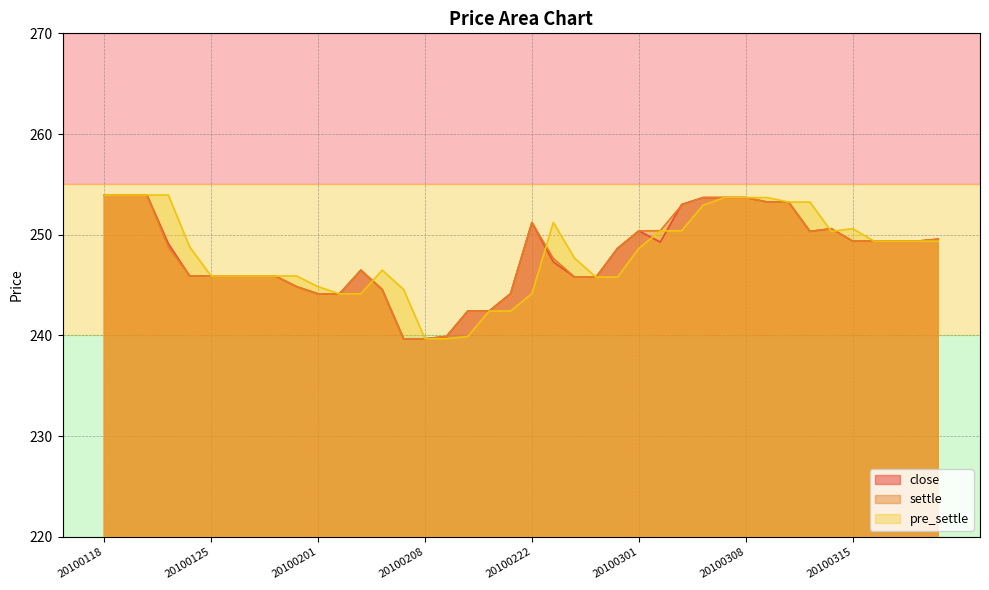

List the labels in order of pre_settle value, smallest first.

20100208, 20100209, 20100210, 20100211, 20100212, 20100202, 20100203, 20100222, 20100205, 20100201, 20100225, 20100226, 20100125, 20100126, 20100127, 20100128, 20100129, 20100204, 20100224, 20100301, 20100122, 20100316, 20100317, 20100318, 20100319, 20100312, 20100302, 20100303, 20100315, 20100223, 20100304, 20100311, 20100310, 20100305, 20100308, 20100309, 20100118, 20100119, 20100120, 20100121